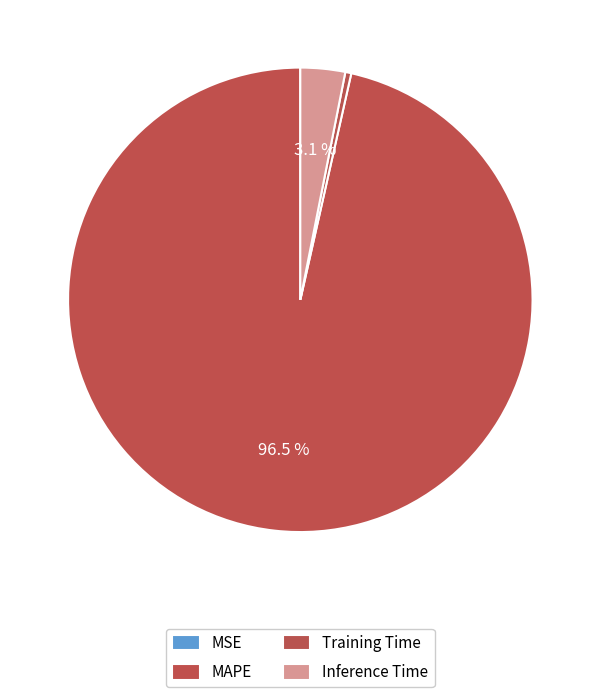

How many segments does this pie chart have?

4